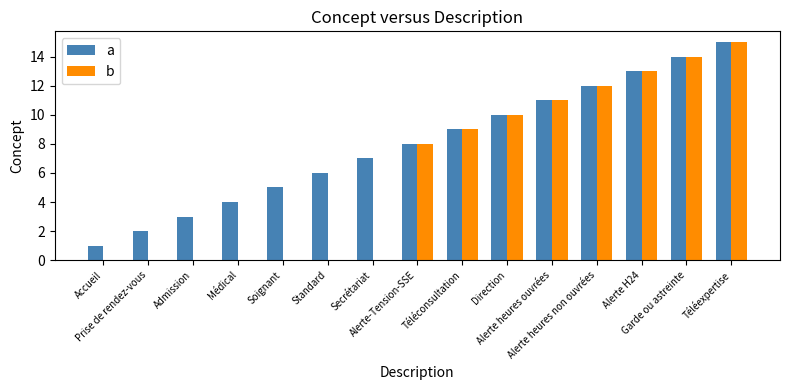

What is the highest value of the a series?

15